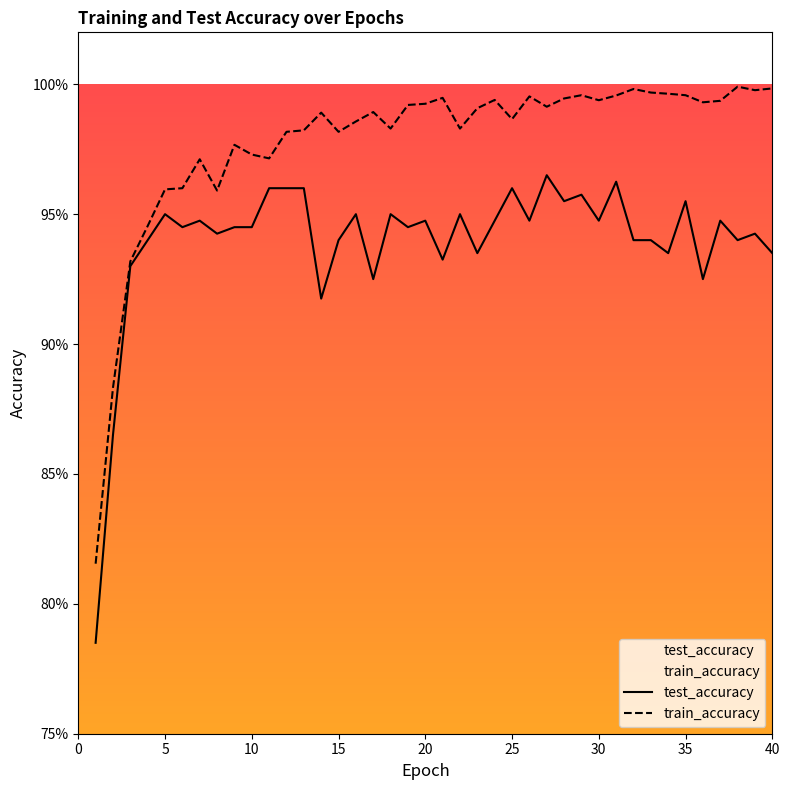

True or false: test_accuracy and train_accuracy cross at least once.

False